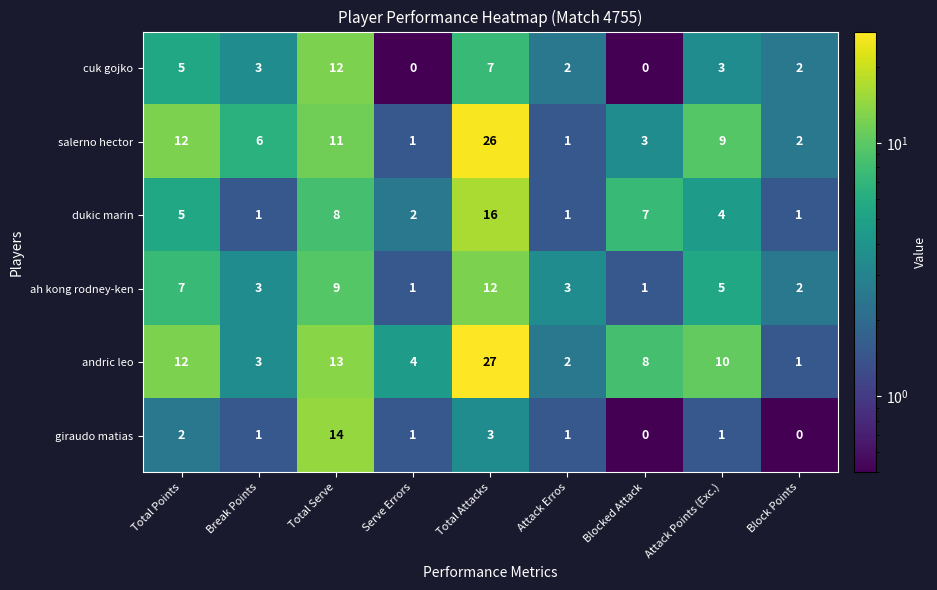

At which category does the chart reach its peak across all series?

Total Attacks